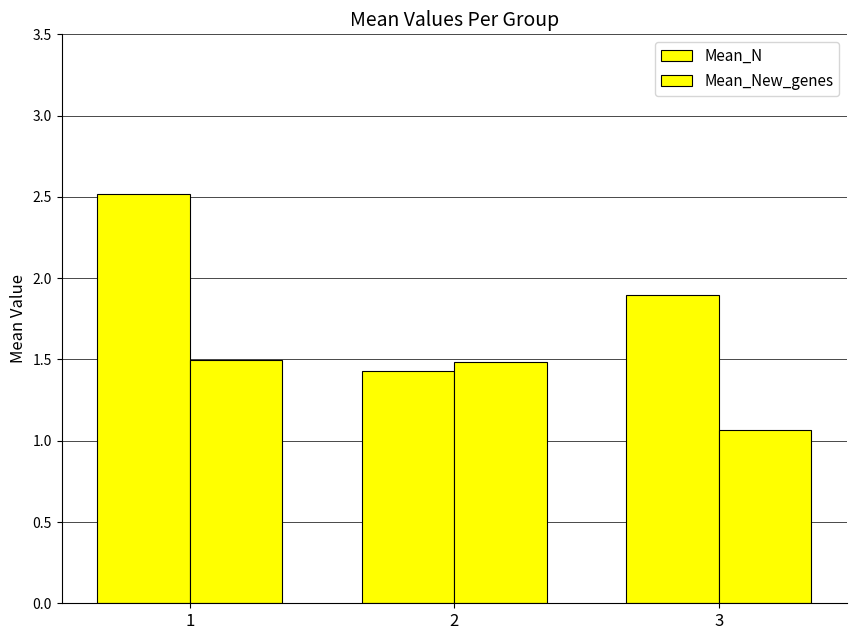

What is the total value across all series at 2?

2.9